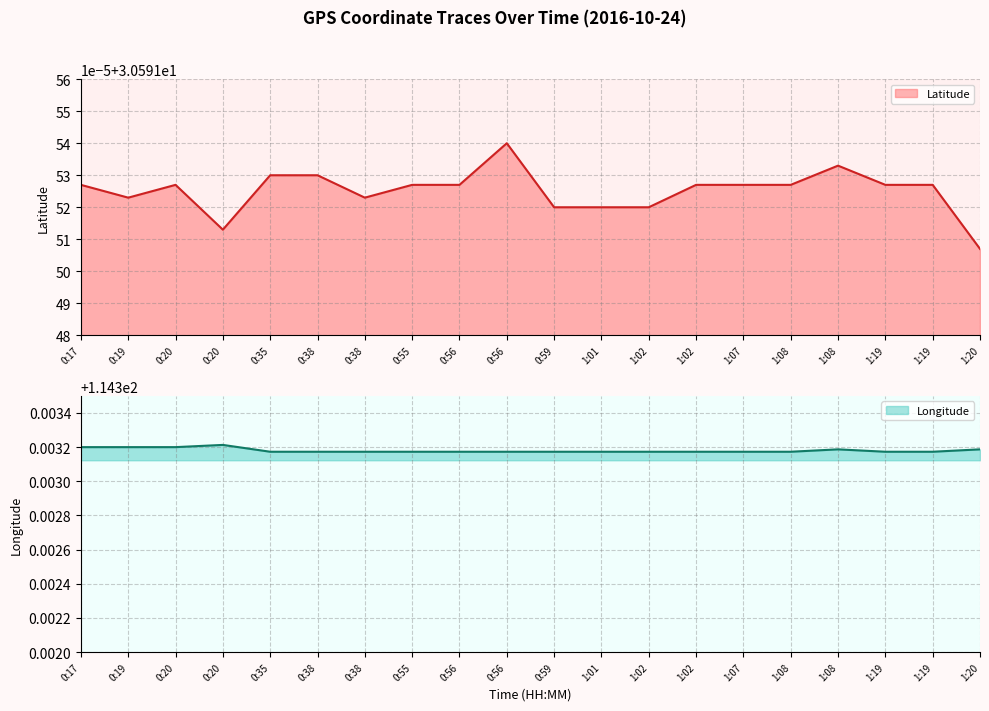

Does the chart have visible grid lines?

Yes